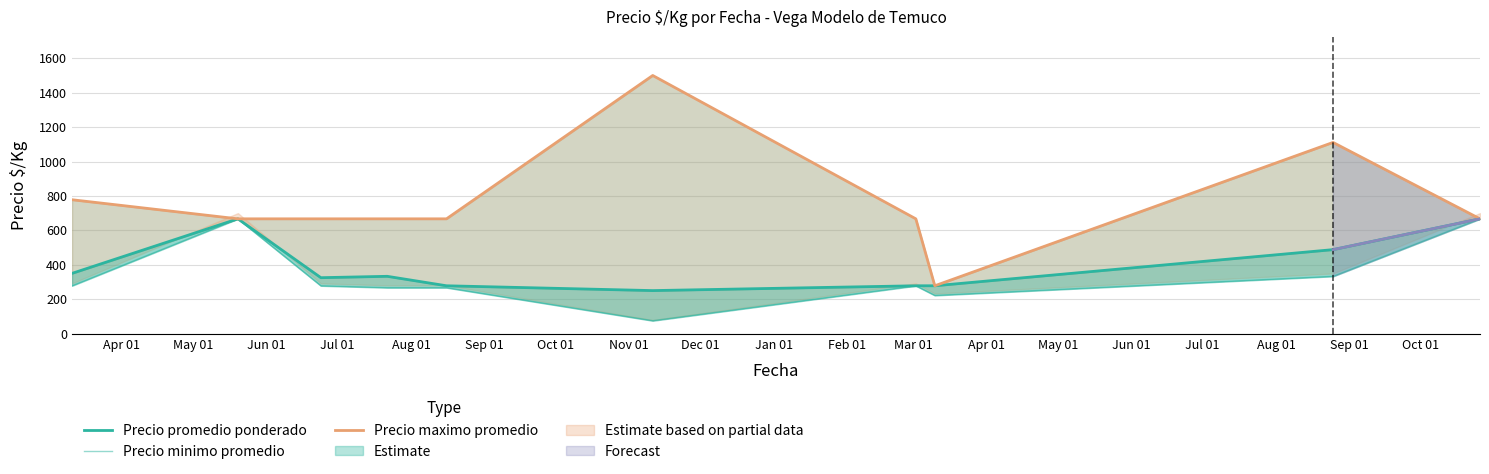

How many lines are shown in the chart?

3